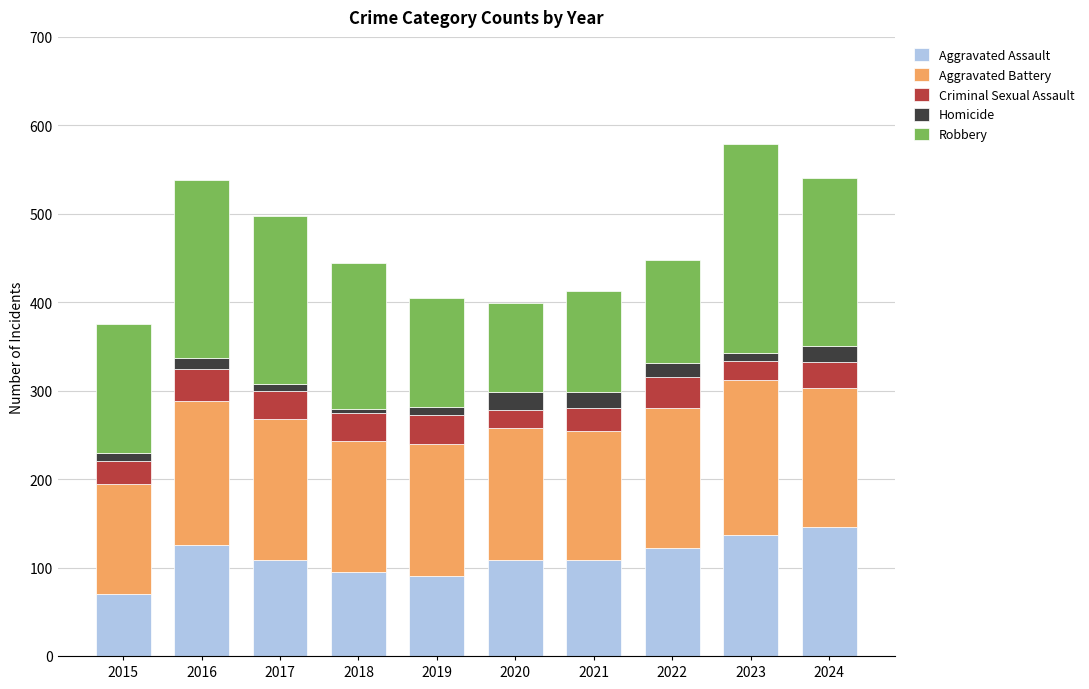

What is the lowest value of the Aggravated Assault series?

70